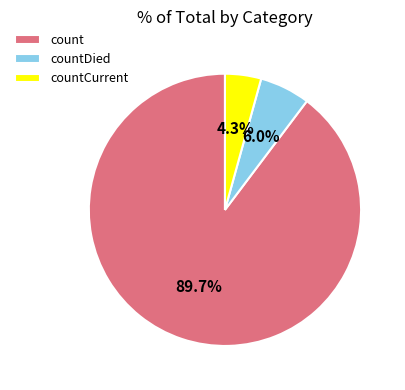

To the nearest percent, what is the combined percentage of count and countCurrent?

94%